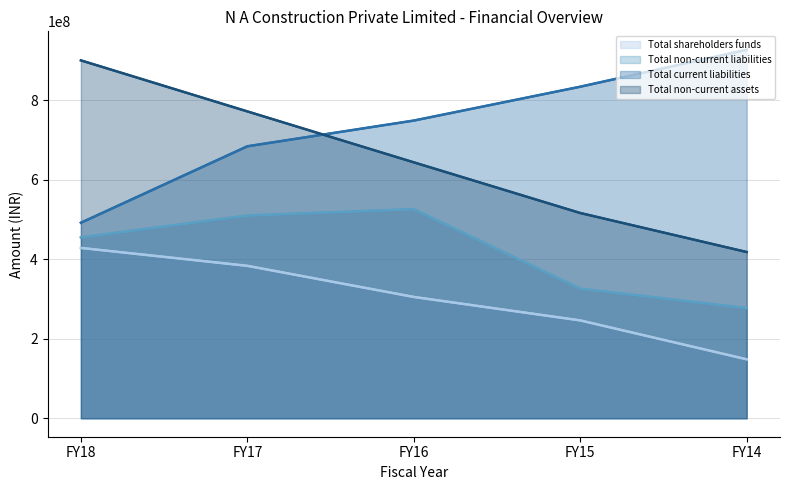

Between FY17 and FY15, which series saw the biggest shift?

Total non-current assets